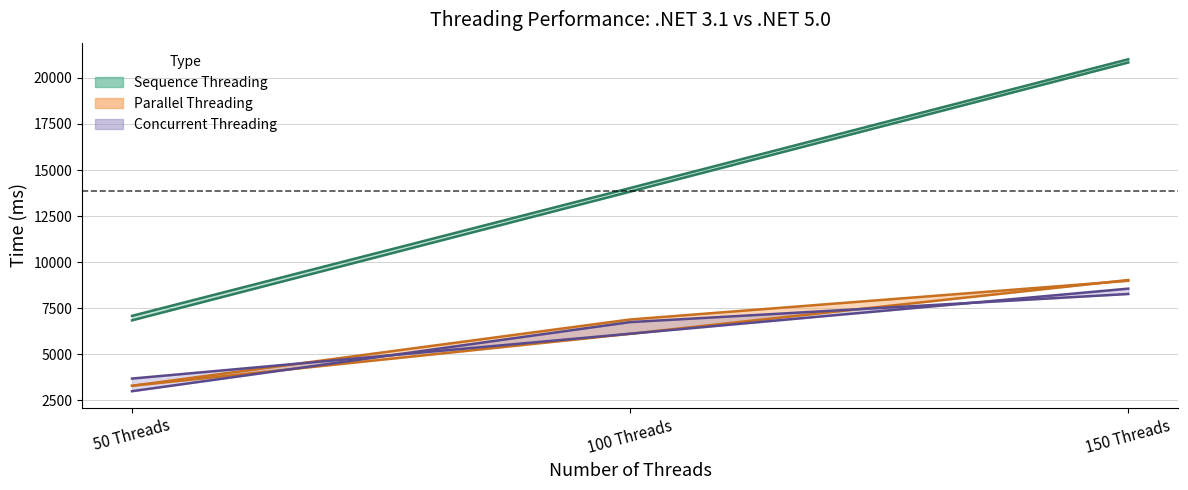

Rank the series at 100 Threads from highest to lowest value.

Sequence Threading .NET5.0 (ms), Sequence Threading .NET3.1 (ms), Parallel Threading .NET5.0 (ms), Concurrent Threading .NET3.1 (ms), Concurrent Threading .NET5.0 (ms), Parallel Threading .NET3.1 (ms)